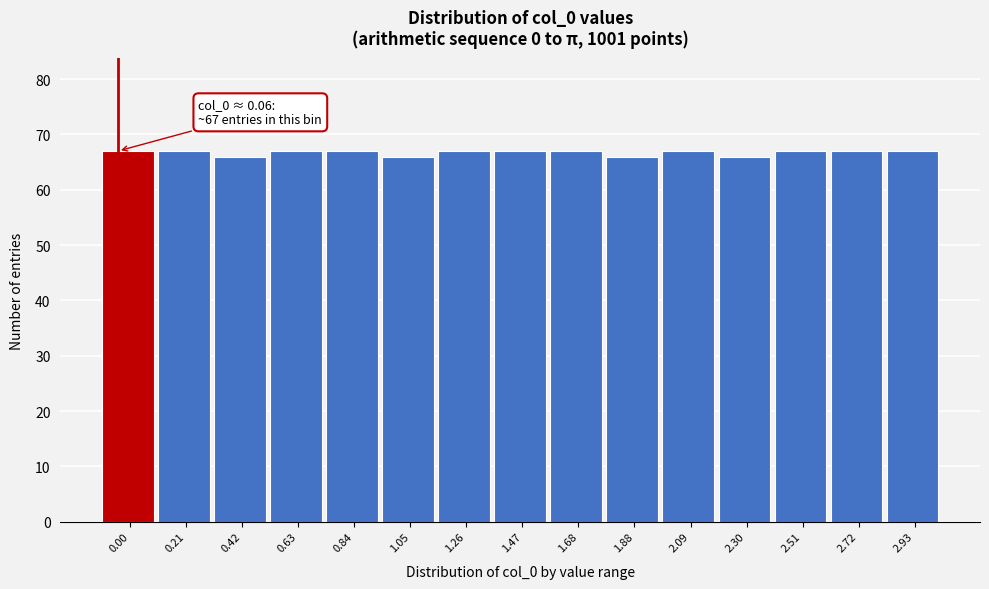

Reading left to right, what are all the values shown in this chart?

67	67	66	67	67	66	67	67	67	66	67	66	67	67	67